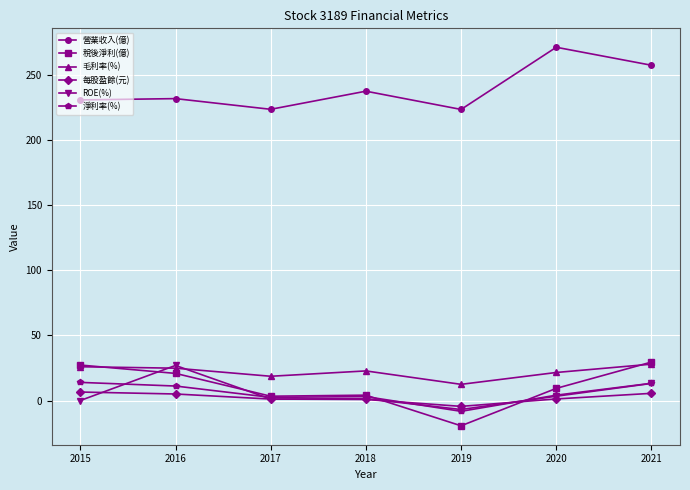

True or false: 稅後淨利(億) and 營業收入(億) cross at least once.

False